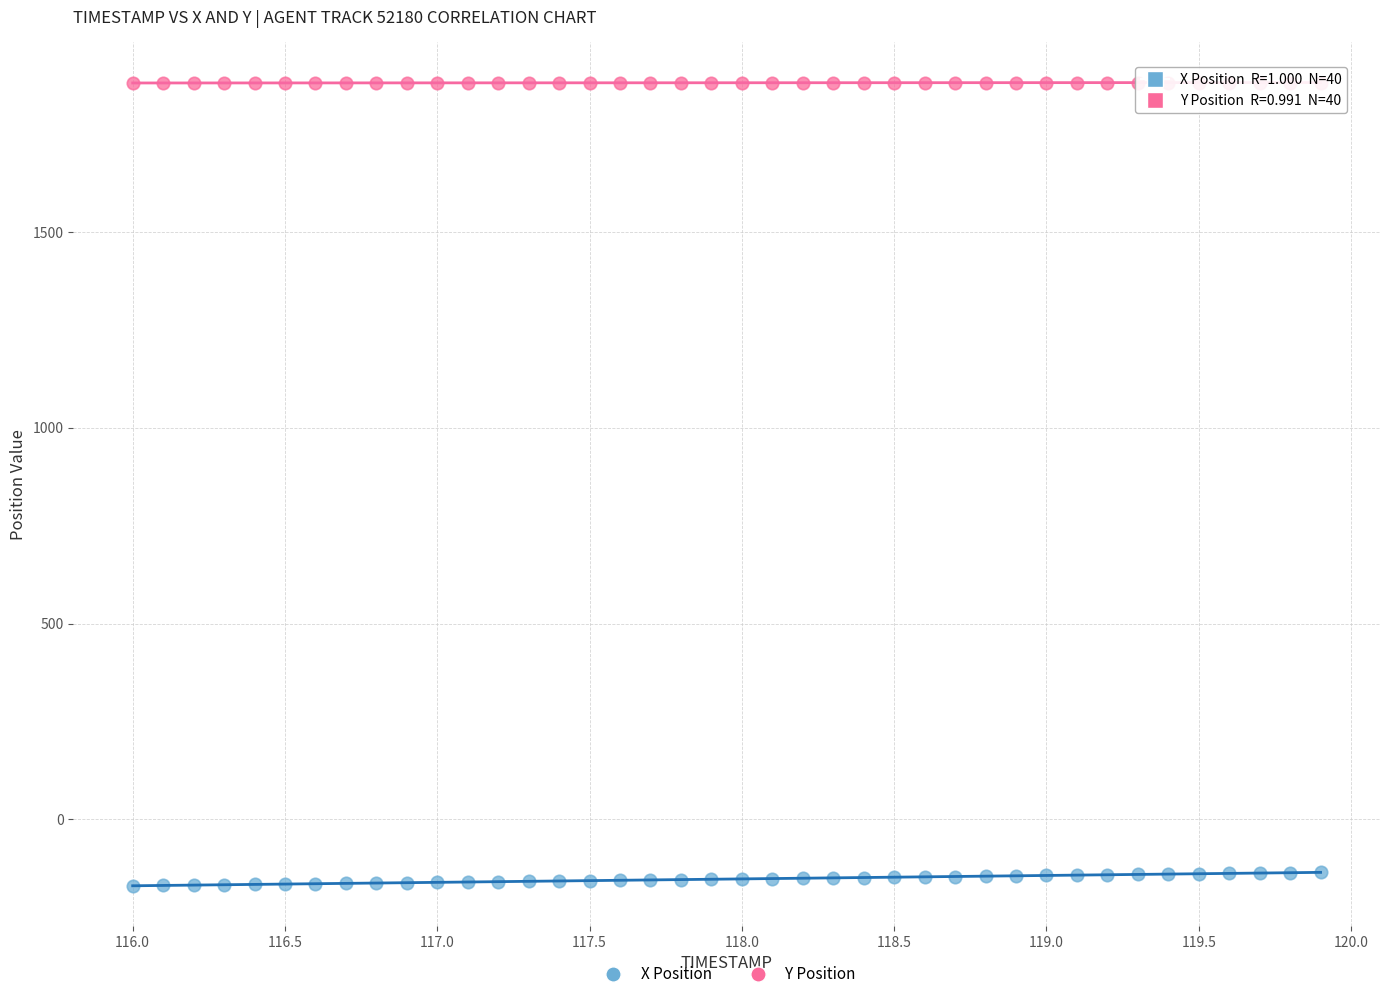

Which series contains the lowest Y value?

X Position